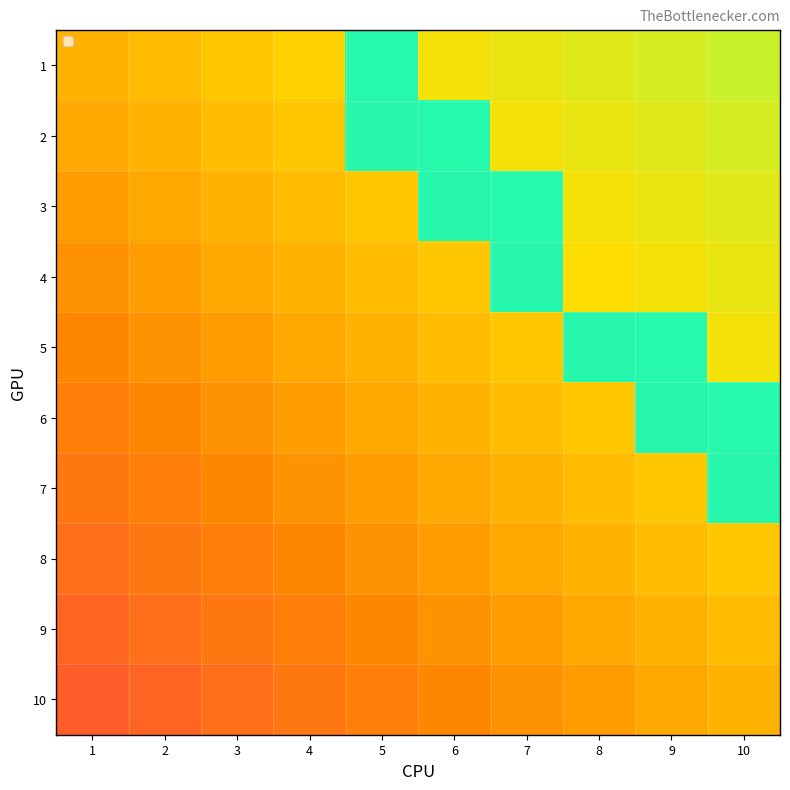

What is the spread (max minus min) of values at 10?

1